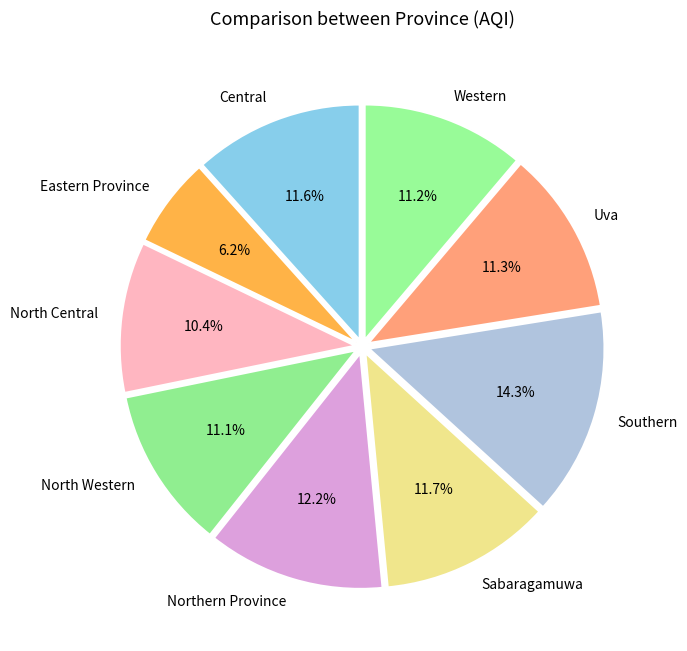

What is the ratio of the value at North Central to the value at Eastern Province?

1.7